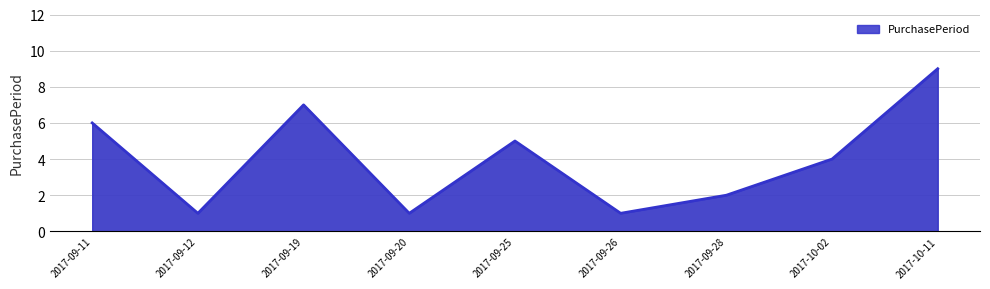

What is the sum of all values?

36